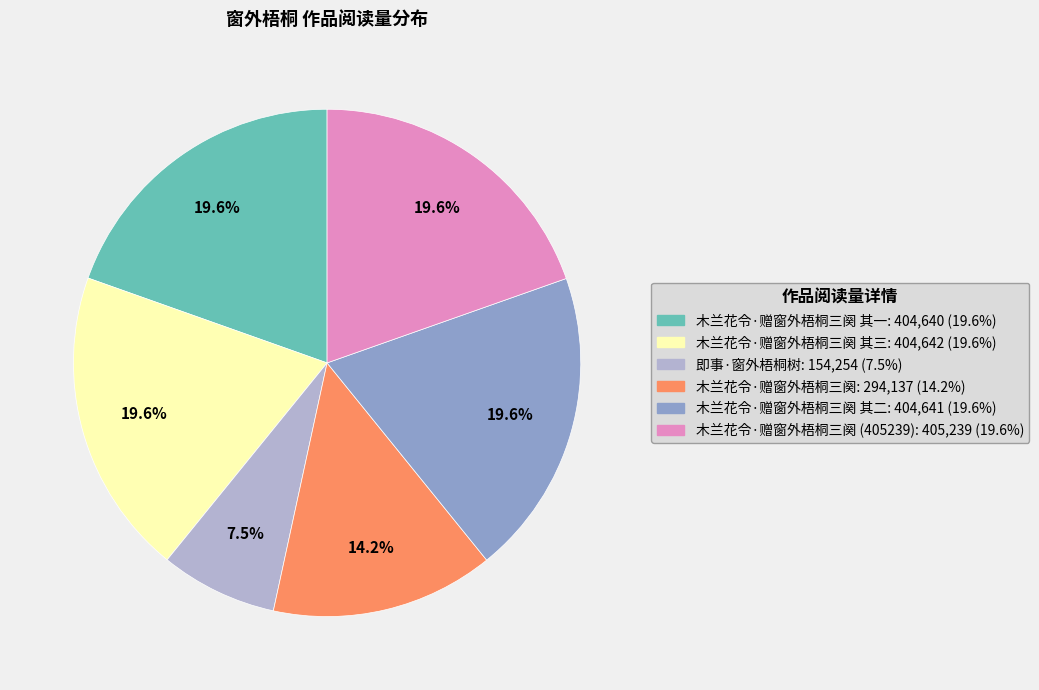

Does any single category account for the majority?

No